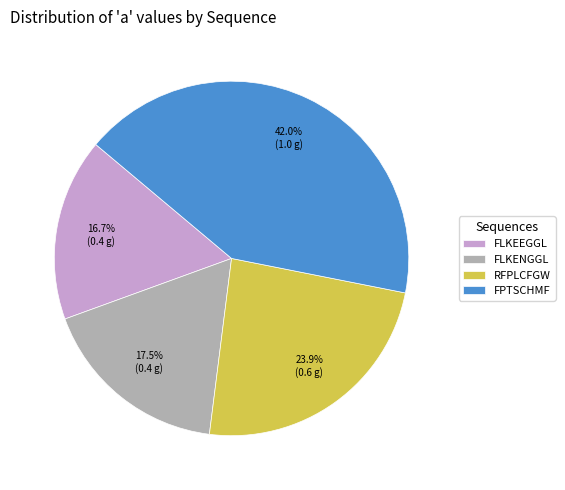

Do FPTSCHMF and FLKENGGL together represent more than half of the pie?

Yes